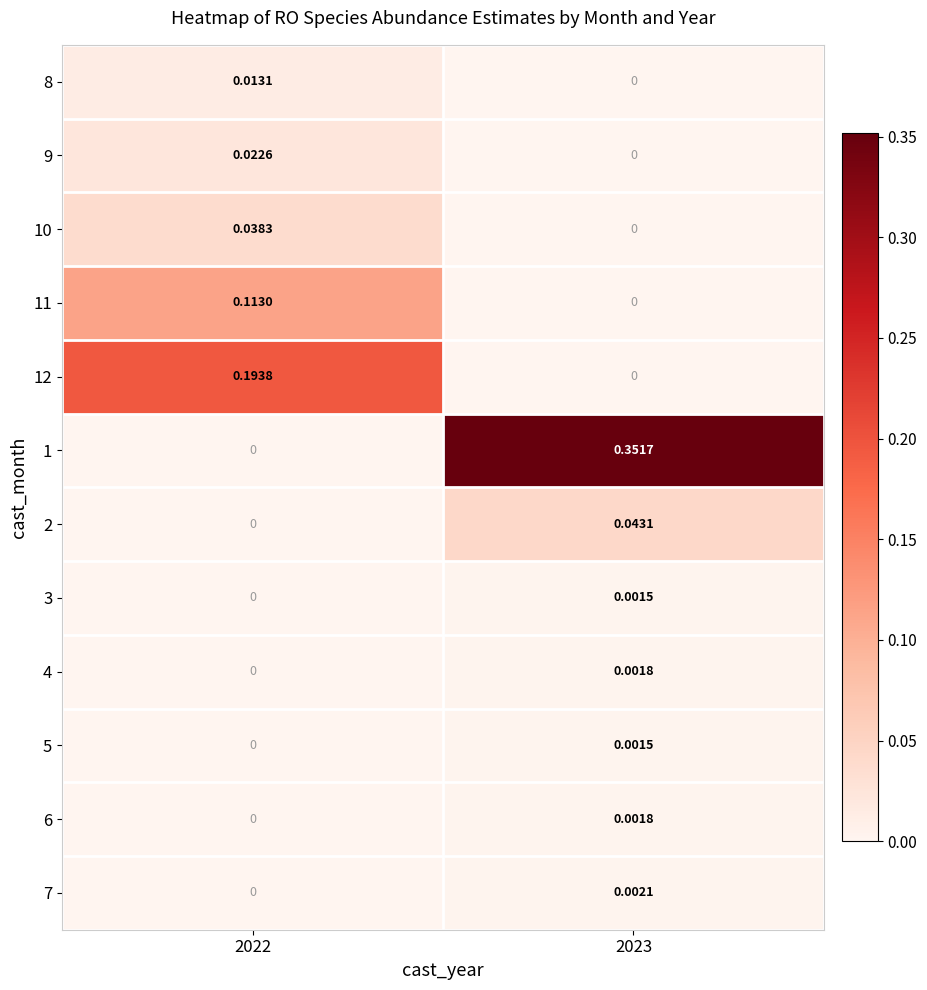

Is the value of 4 at 2023 greater than the value of 11 at 2023?

Yes